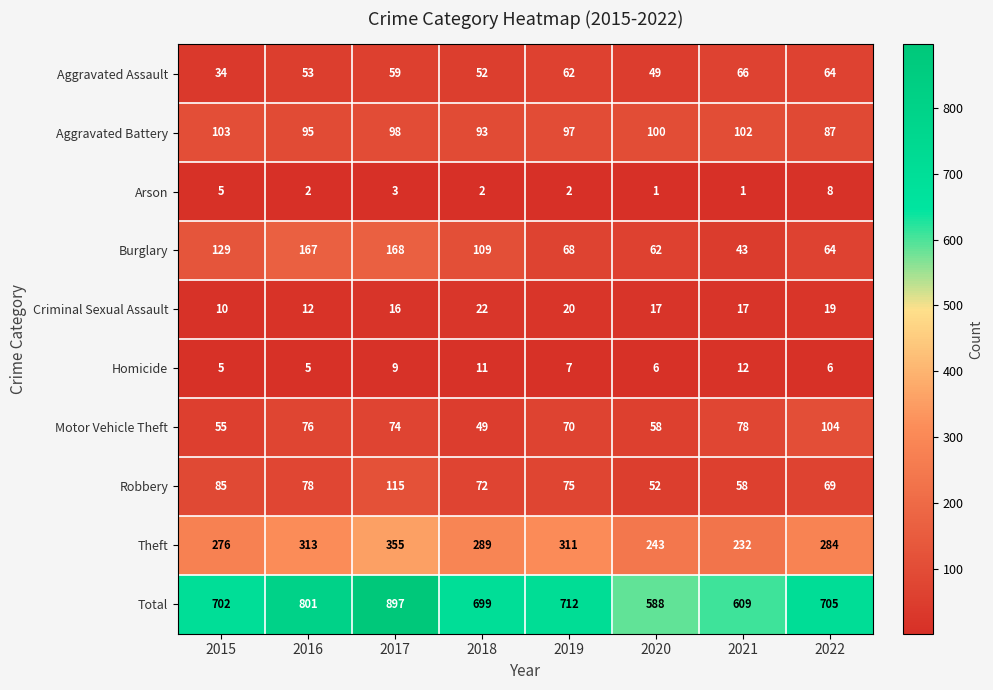

True or false: Motor Vehicle Theft has a value of 58 at 2020.

True